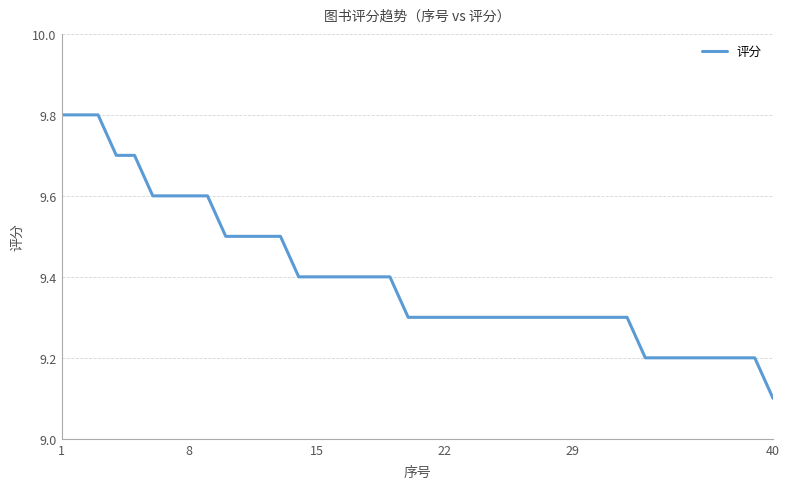

What is the difference between the maximum and minimum values?

0.7